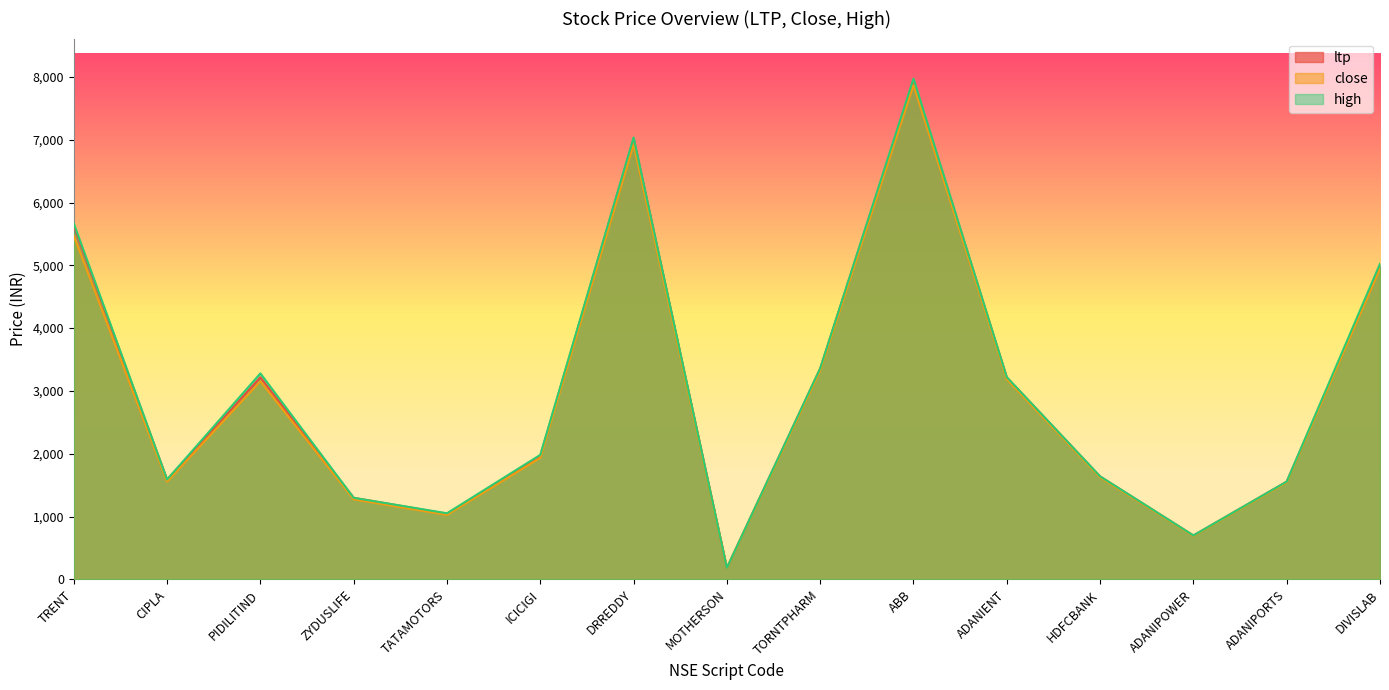

True or false: close has more than 2 points higher than both neighbors.

True